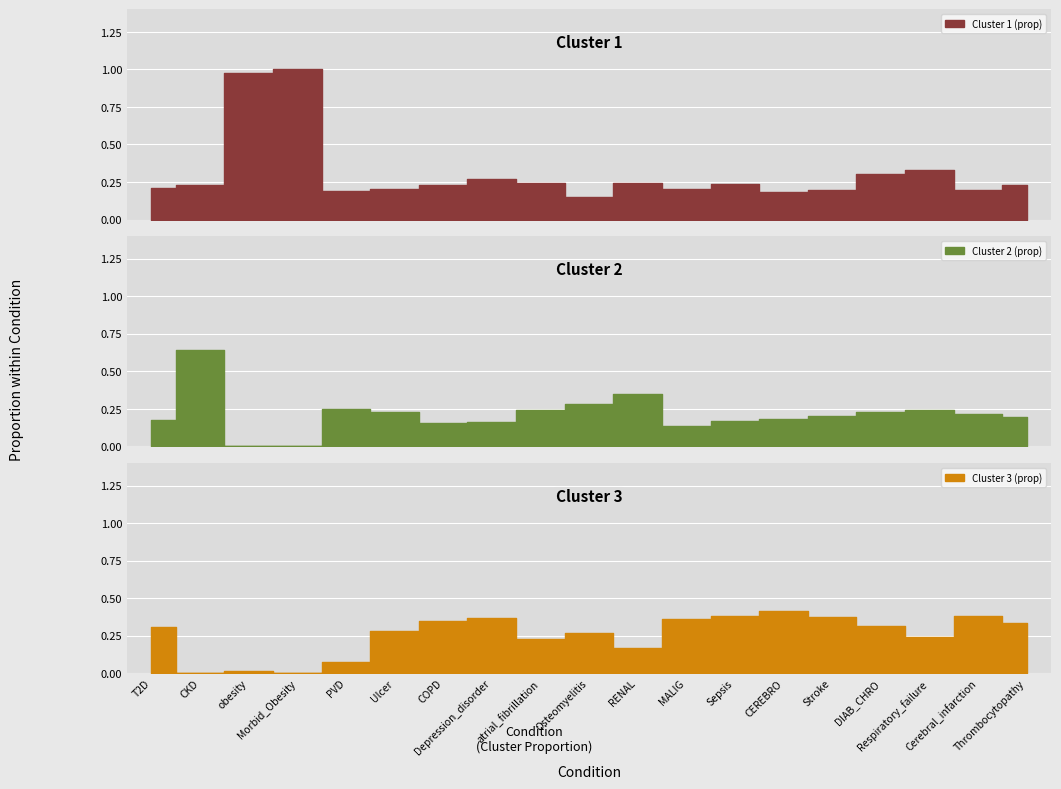

Where do Cluster 3 (prop) and Cluster 1 (prop) first cross each other?

T2D and CKD